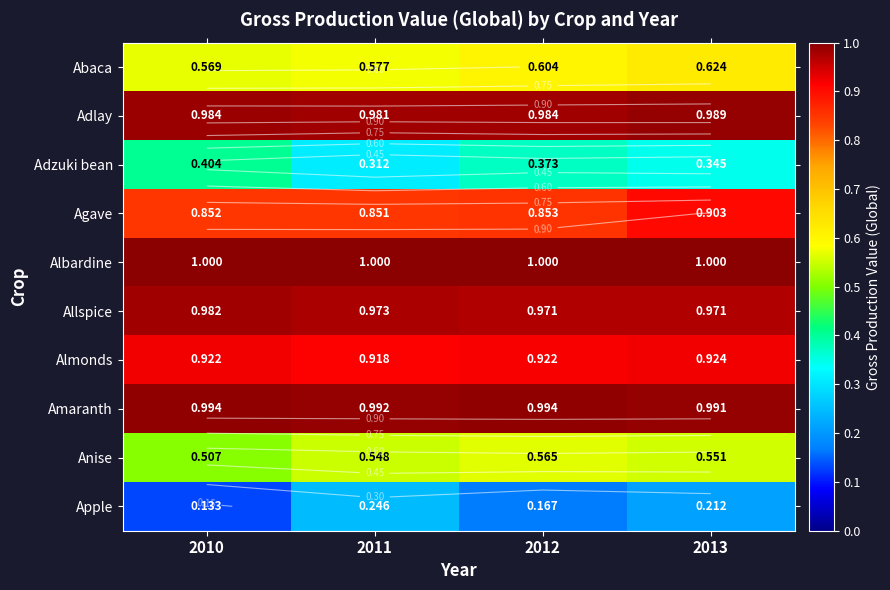

Read the Adlay value at 2011.

1.0